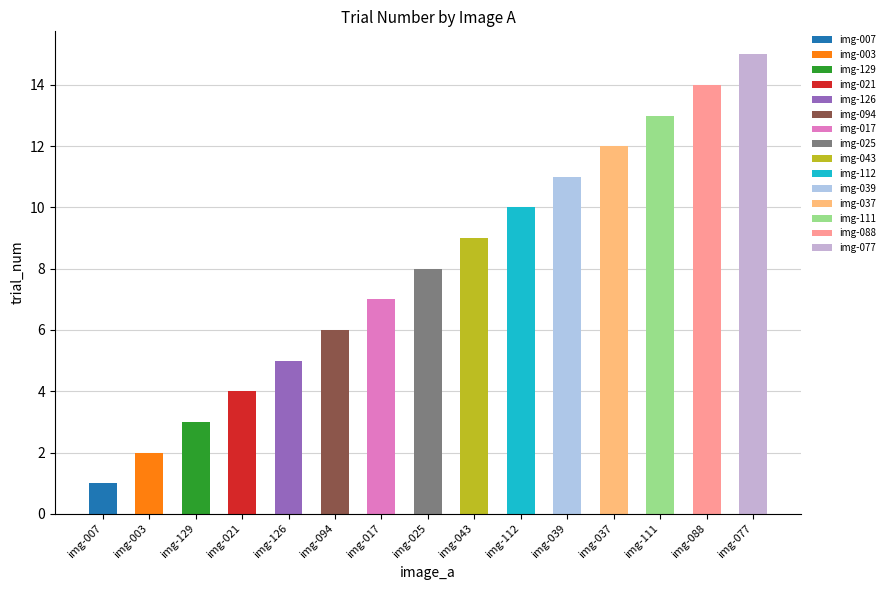

What is the difference between the second highest and minimum values?

13